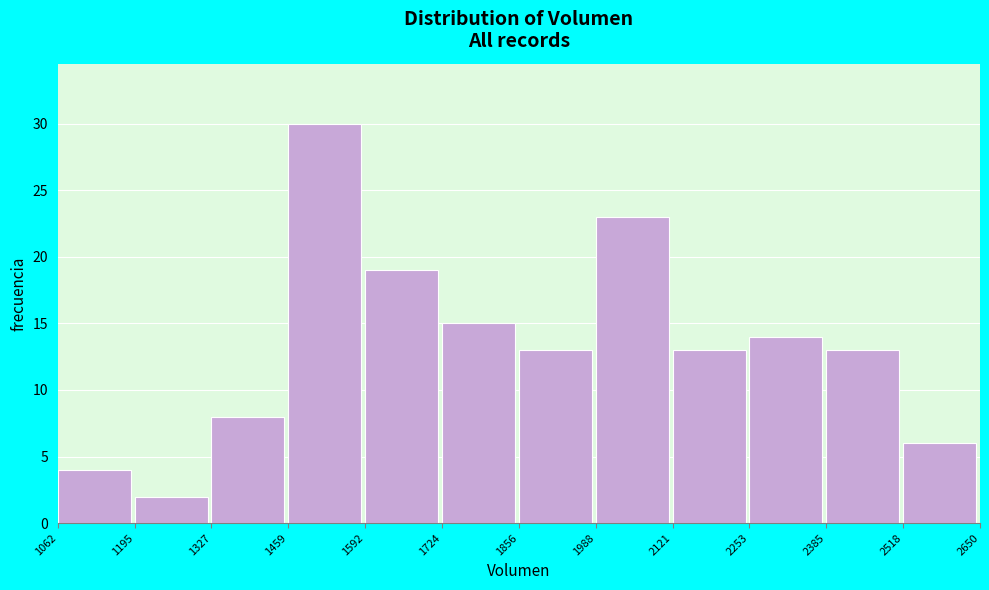

Which range on the x-axis has the tallest bar?

1459 to 1592